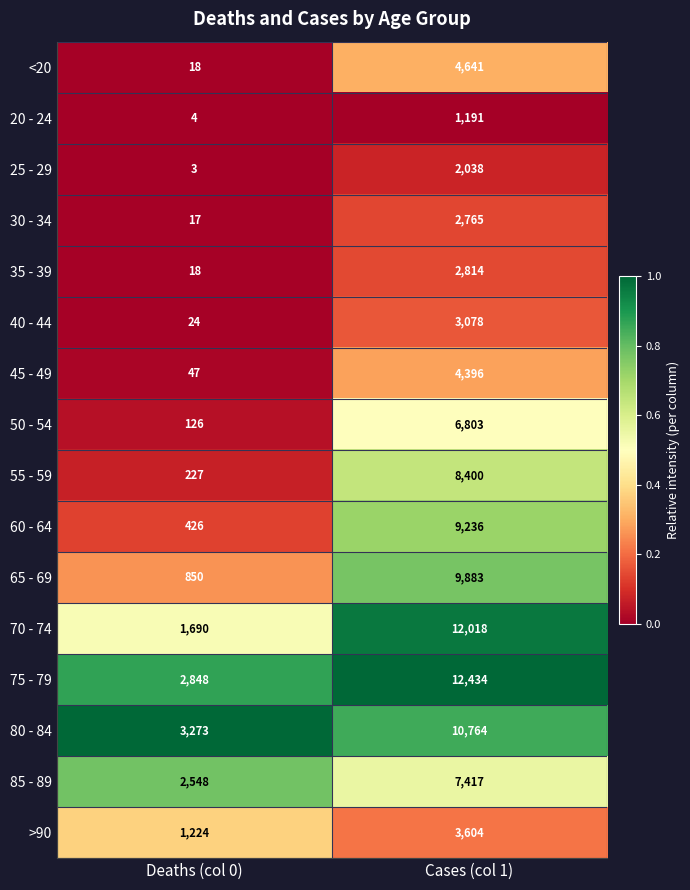

What is the sum of all 70 - 74 values?

13708